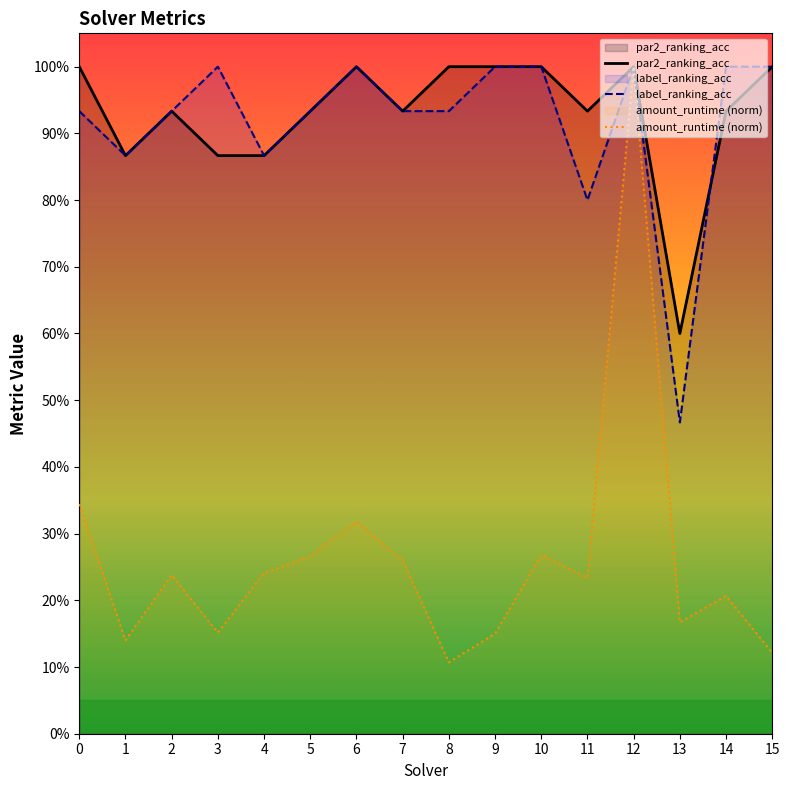

Which series changed the most between 0 and 15?

amount_runtime (norm)